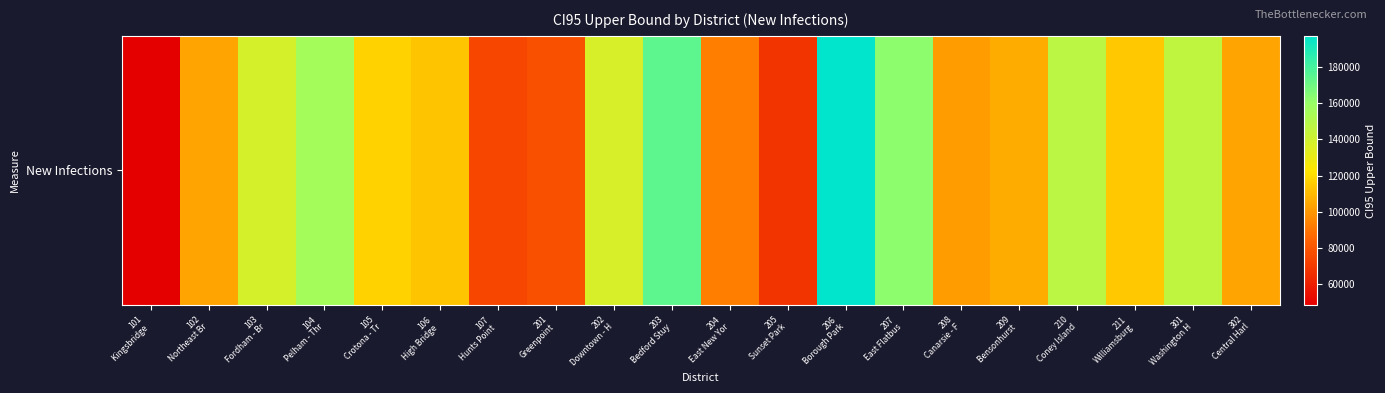

The value at 106
High Bridge  is 175299.3. True or false?

False